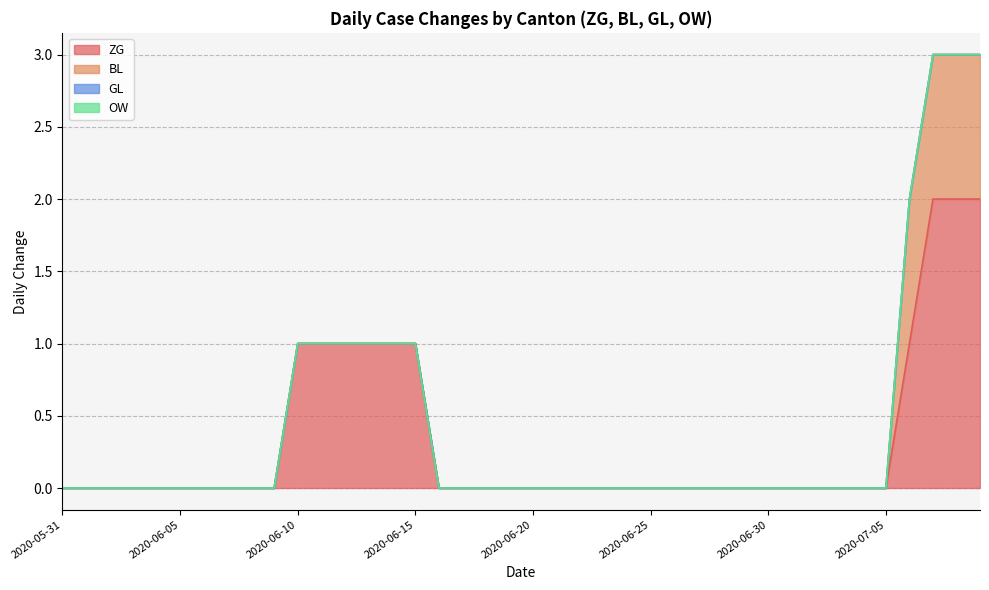

What is the label of the 25th point from the right?

2020-06-15